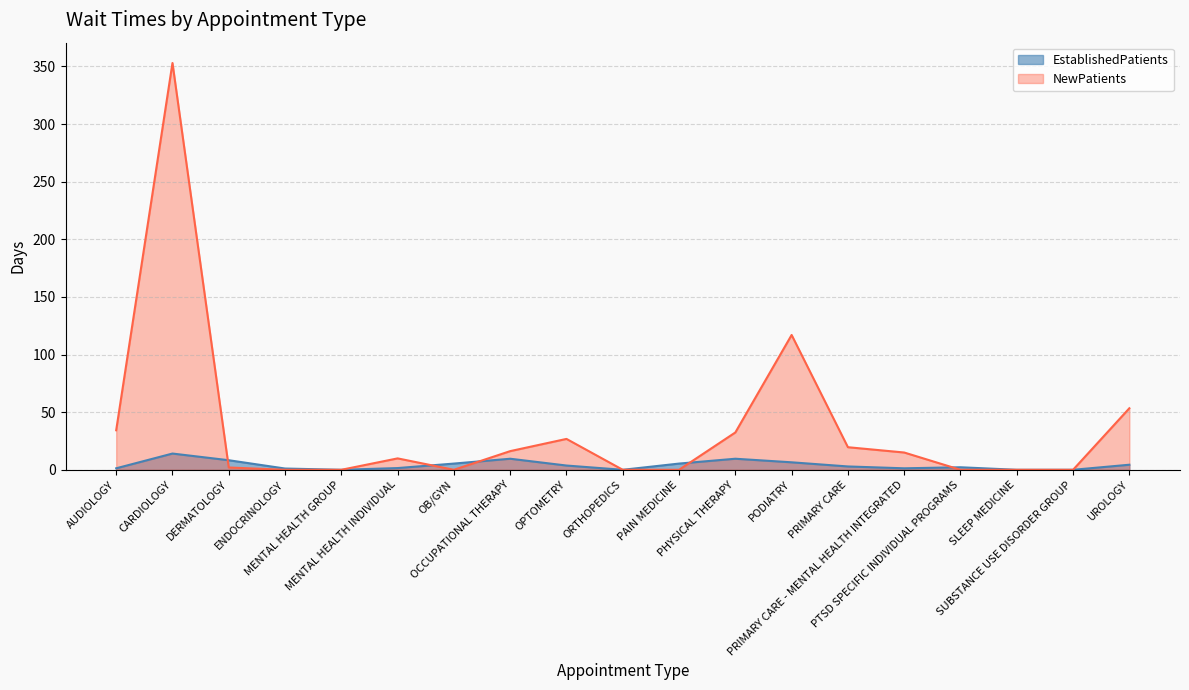

How many data points in NewPatients are above 9?

10